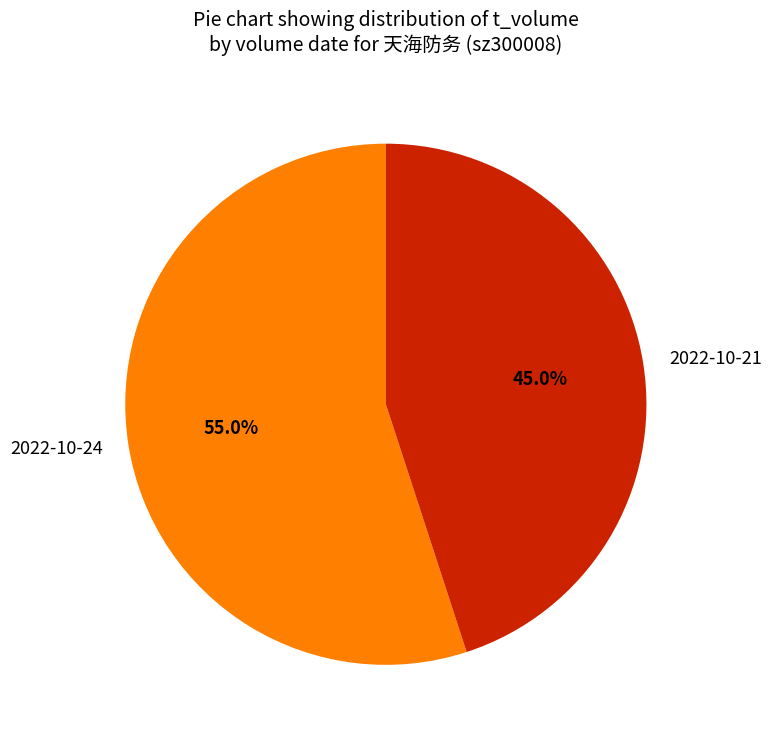

Which has a higher value, 2022-10-21 or 2022-10-24?

2022-10-24